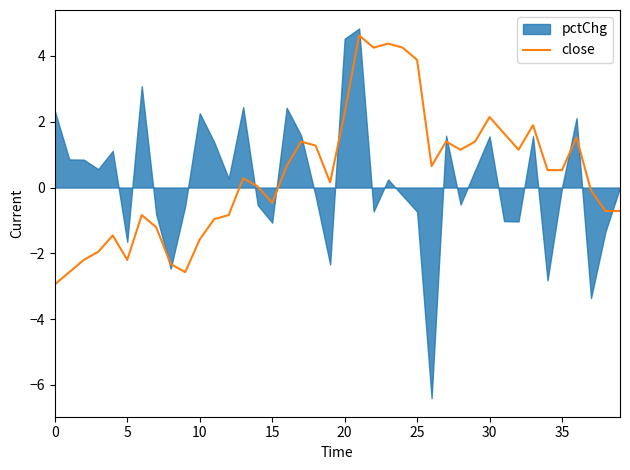

At which category does the chart reach its peak across all series?

21